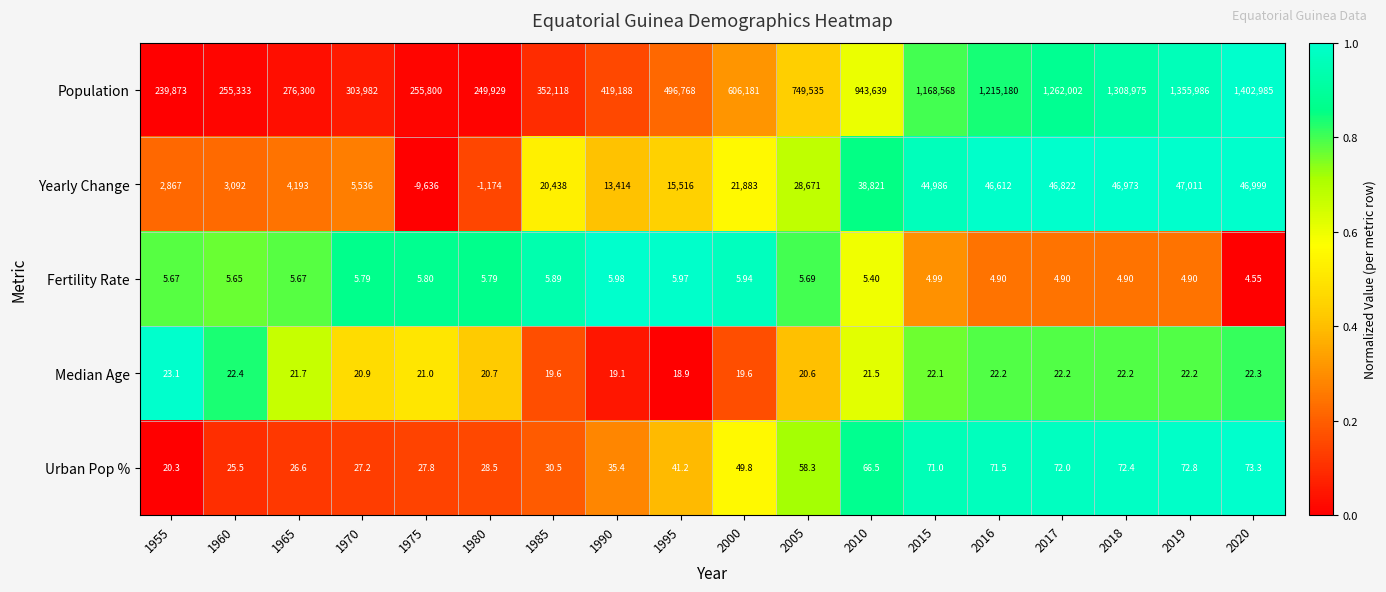

Which series has the largest total across all categories?

Population